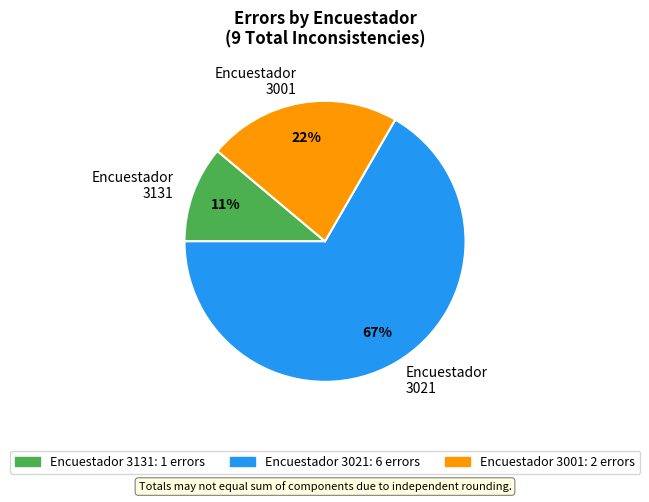

How many slices are in this pie chart?

3